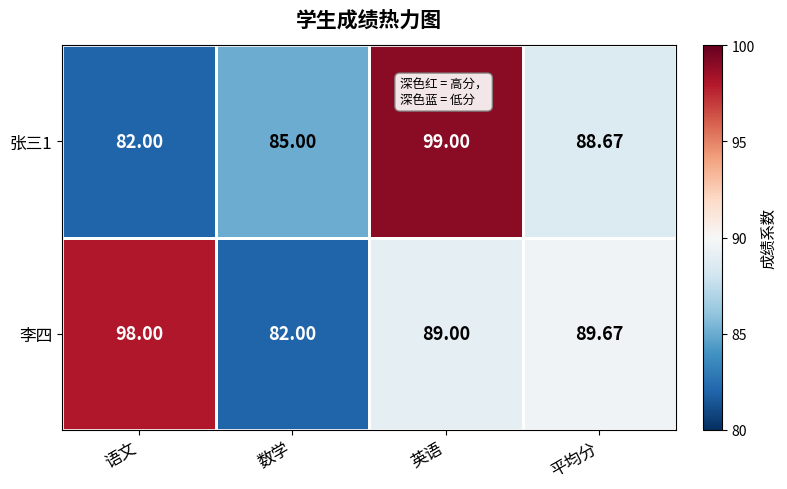

Rank the series by their average value, from lowest to highest.

张三1, 李四